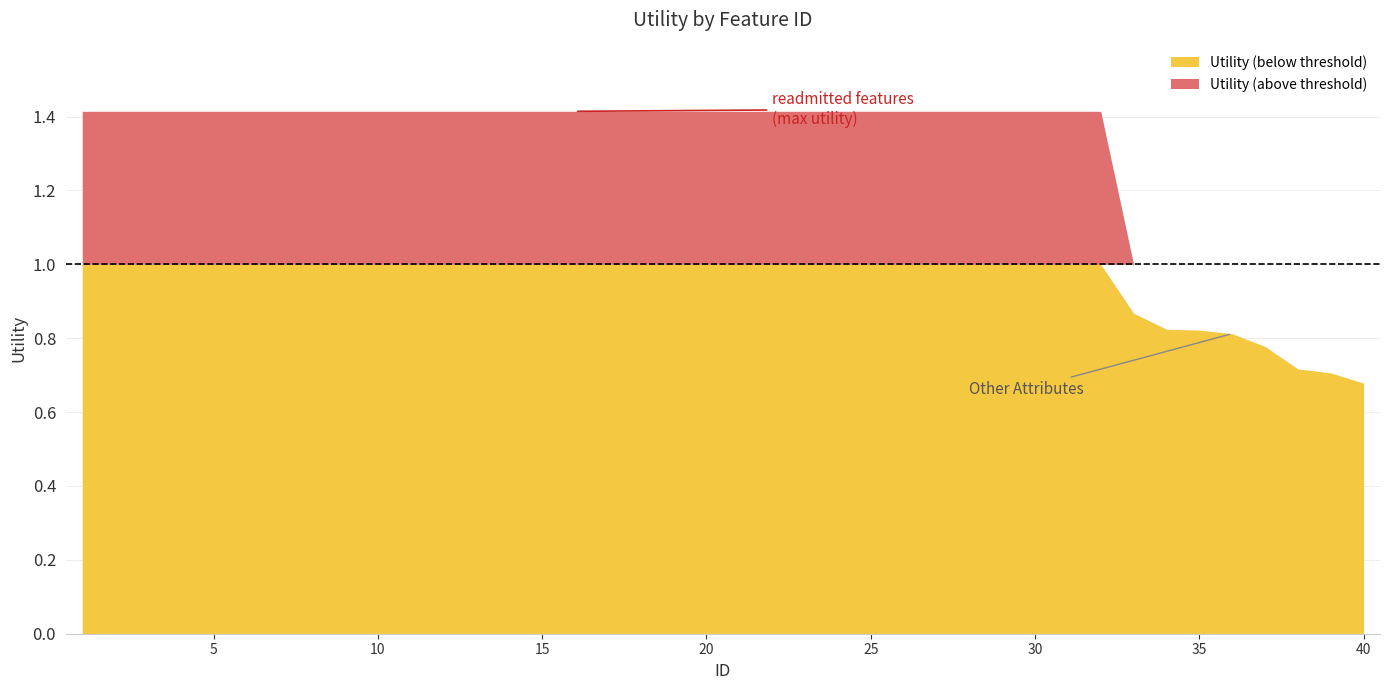

What is the ratio of the value at 37 to the value at 24?

0.5